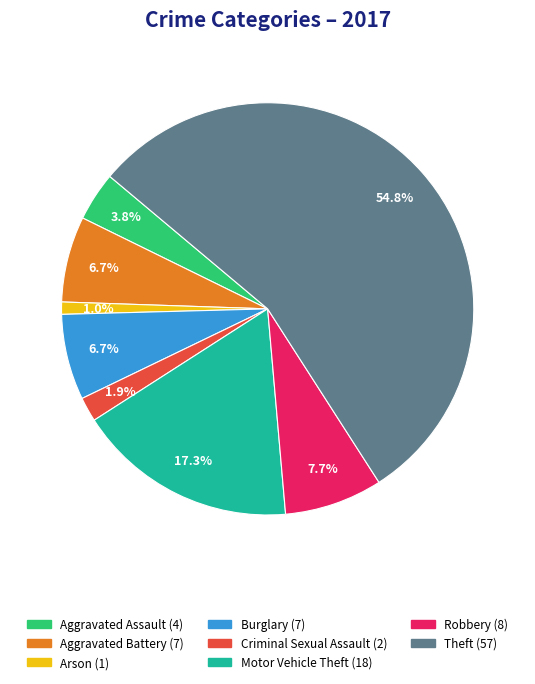

Is there a majority slice in this chart?

Yes